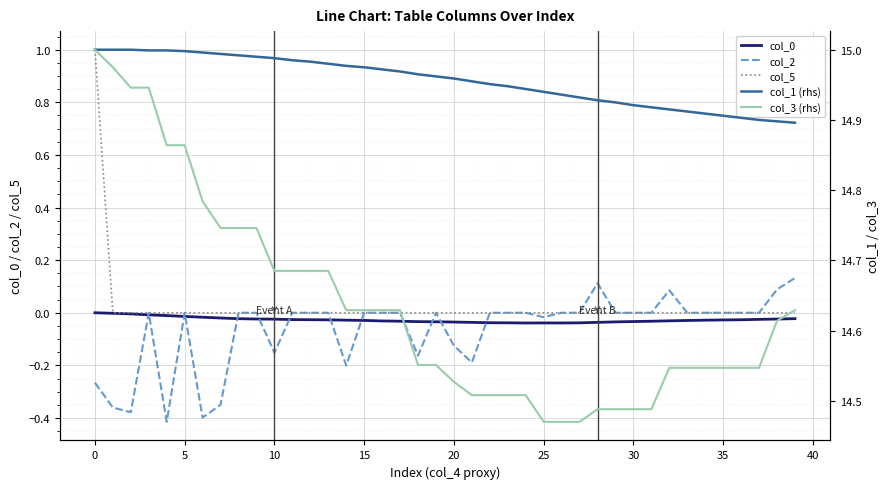

True or false: col_5 and col_0 intersect in this chart.

False